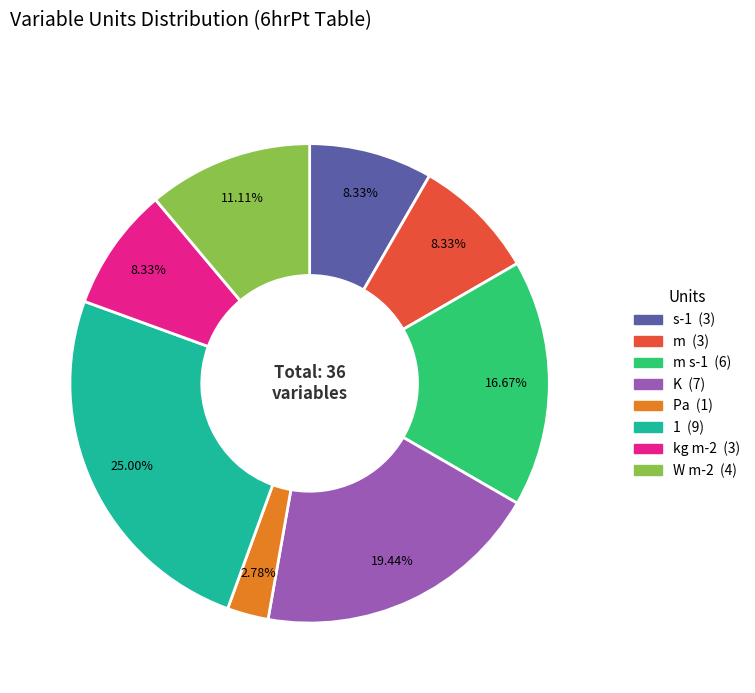

Is there a majority slice in this chart?

No